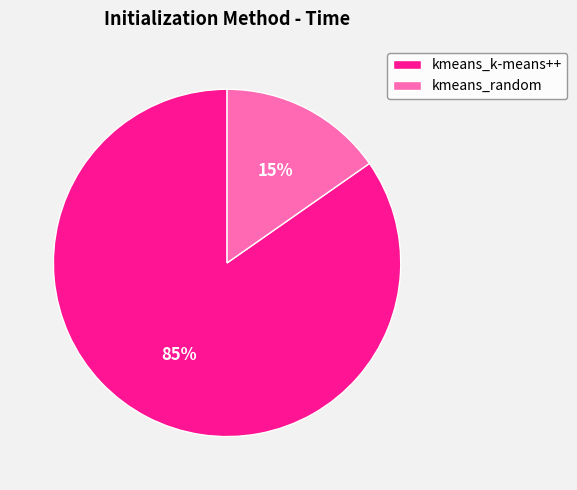

Is the sum of kmeans_k-means++ and kmeans_random greater than half?

Yes